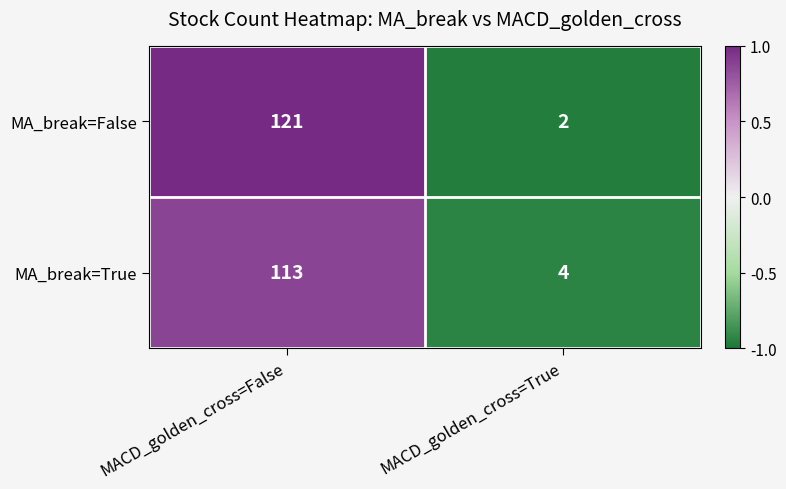

Which category has the lowest value in the MA_break=False series?

MACD_golden_cross=True